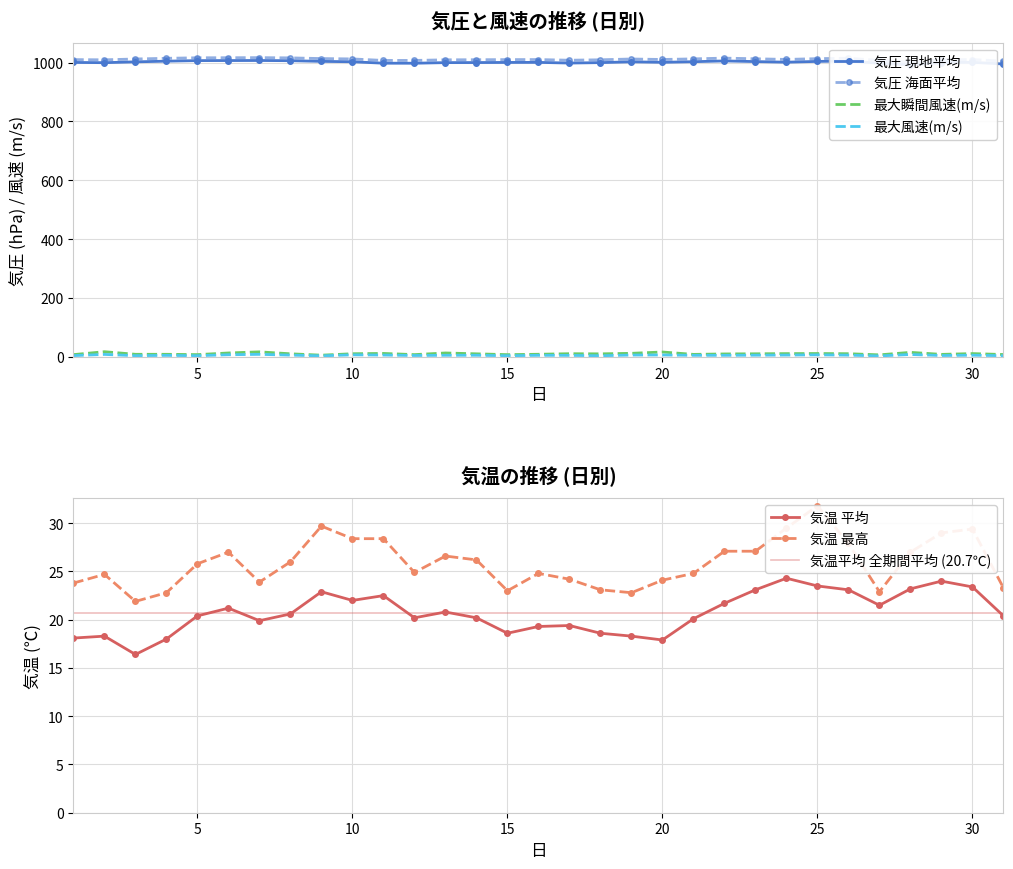

At which category does the chart reach its peak across all series?

7